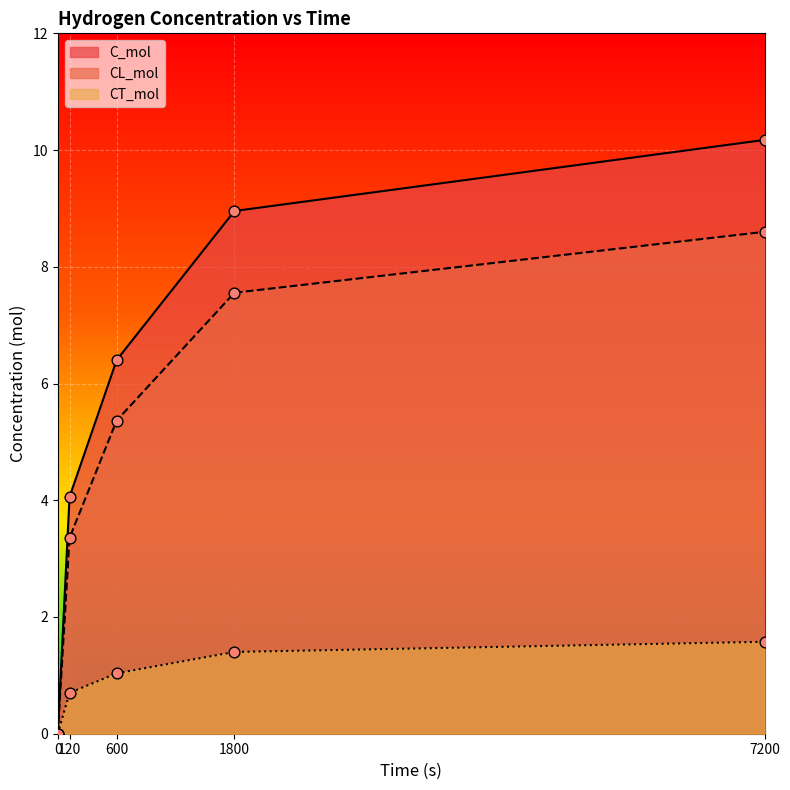

At which category is the sum across all series the highest?

7200